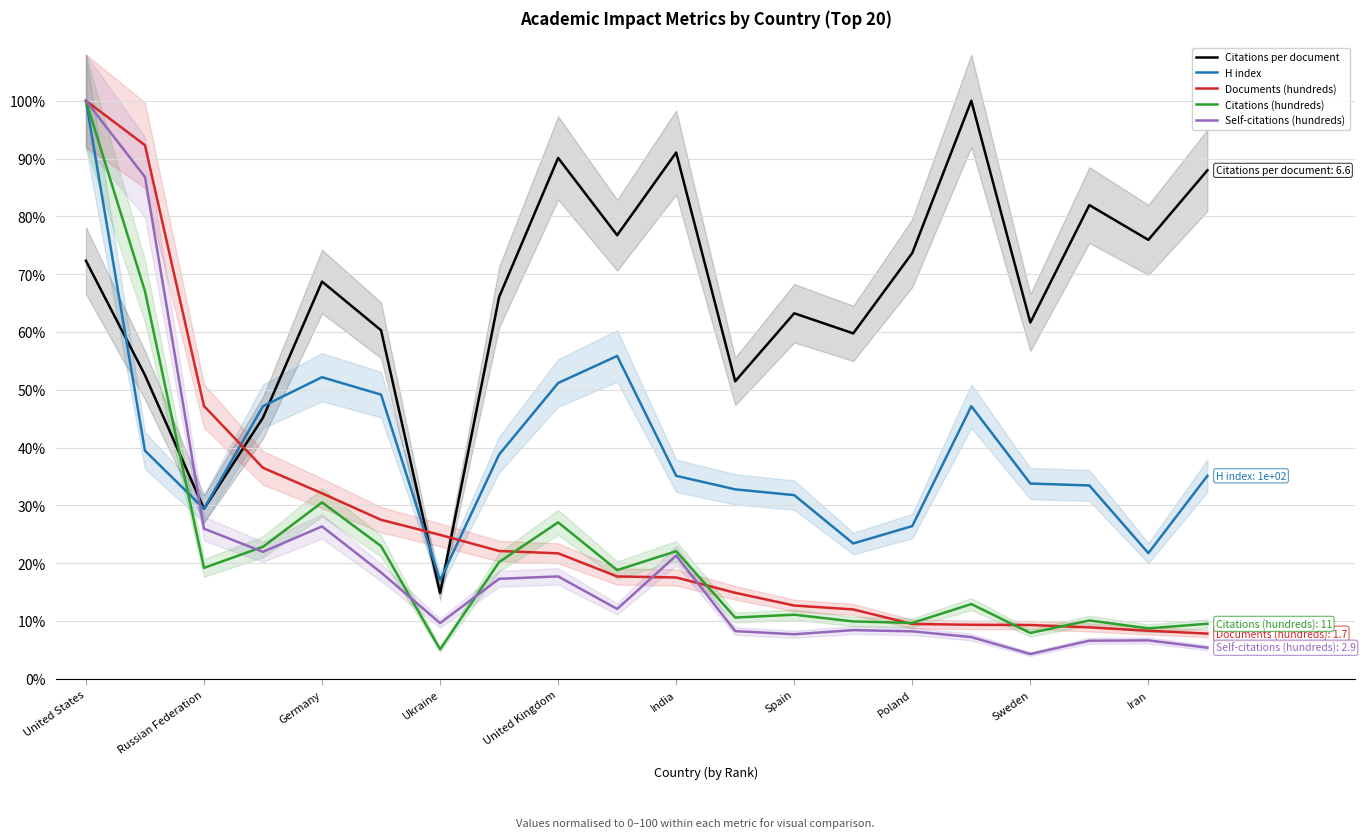

True or false: Documents (hundreds) and Citations per document intersect in this chart.

True